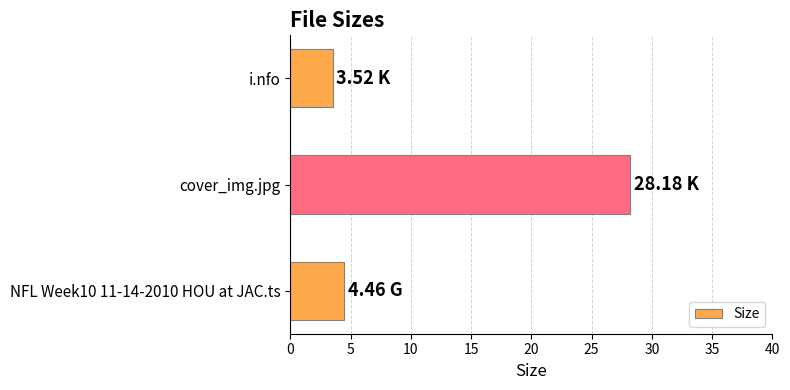

What is the change in value from NFL Week10 11-14-2010 HOU at JAC.ts to i.nfo?

-0.9